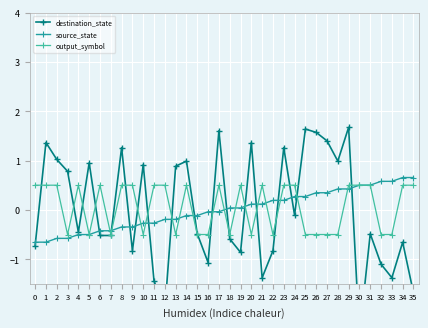

Rank the categories by output_symbol value from lowest to highest.

3, 5, 7, 10, 13, 15, 16, 18, 20, 22, 25, 26, 27, 28, 32, 33, 0, 1, 2, 4, 6, 8, 9, 11, 12, 14, 17, 19, 21, 23, 24, 29, 30, 31, 34, 35